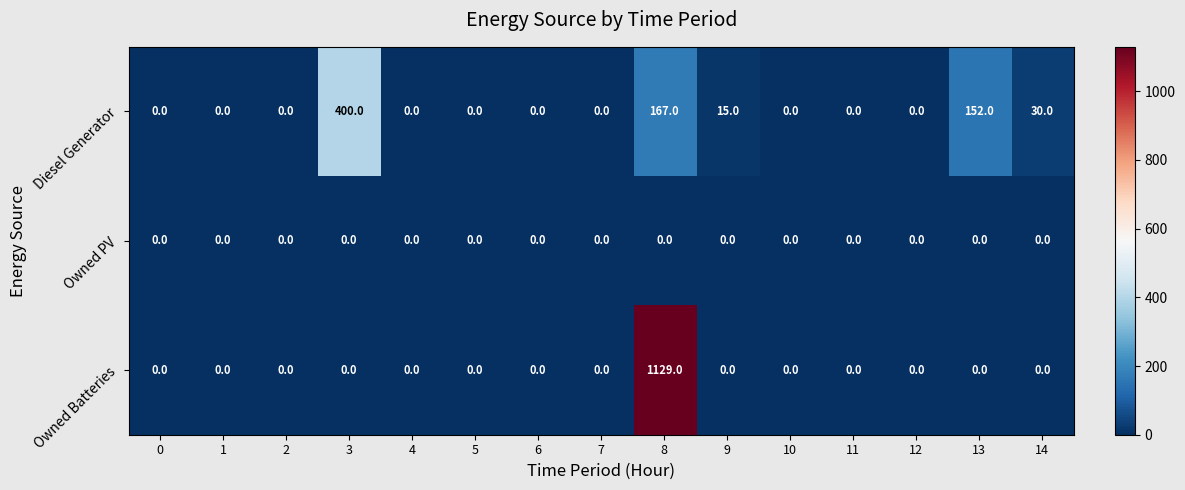

List the series in order of their overall mean, highest first.

Owned Batteries, Diesel Generator, Owned PV